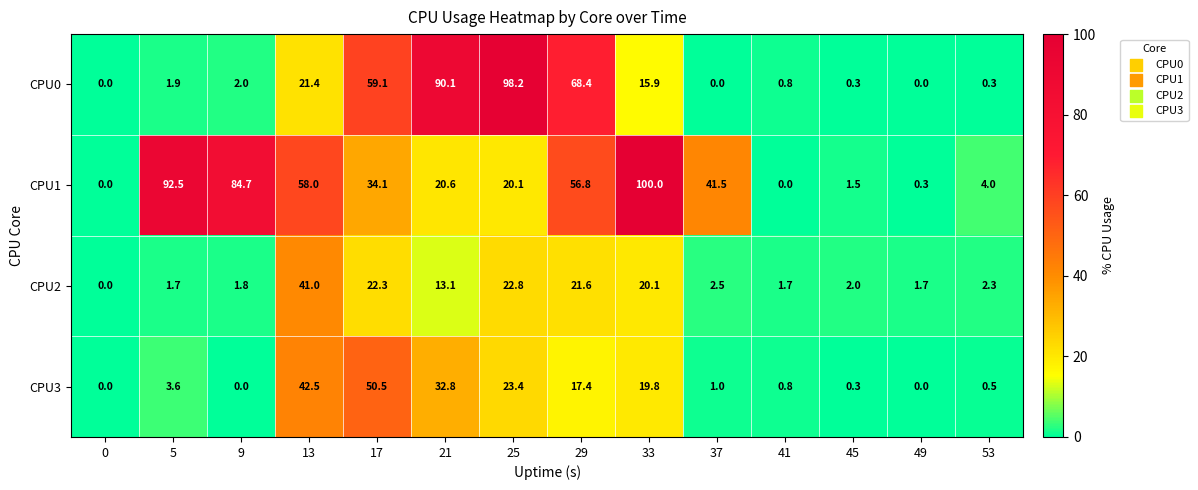

What is the difference between the highest and lowest values at 9?

84.7